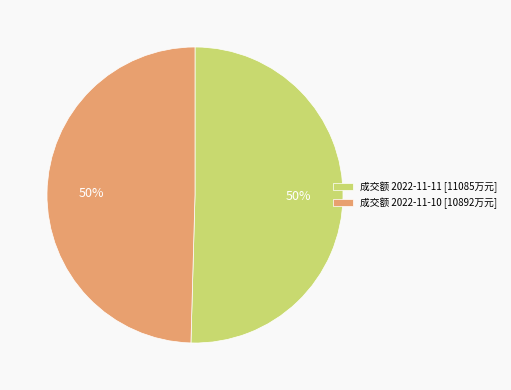

Approximately how many times larger is the value at 成交额 2022-11-10 [10892万元] compared to 成交额 2022-11-11 [11085万元]?

1.0